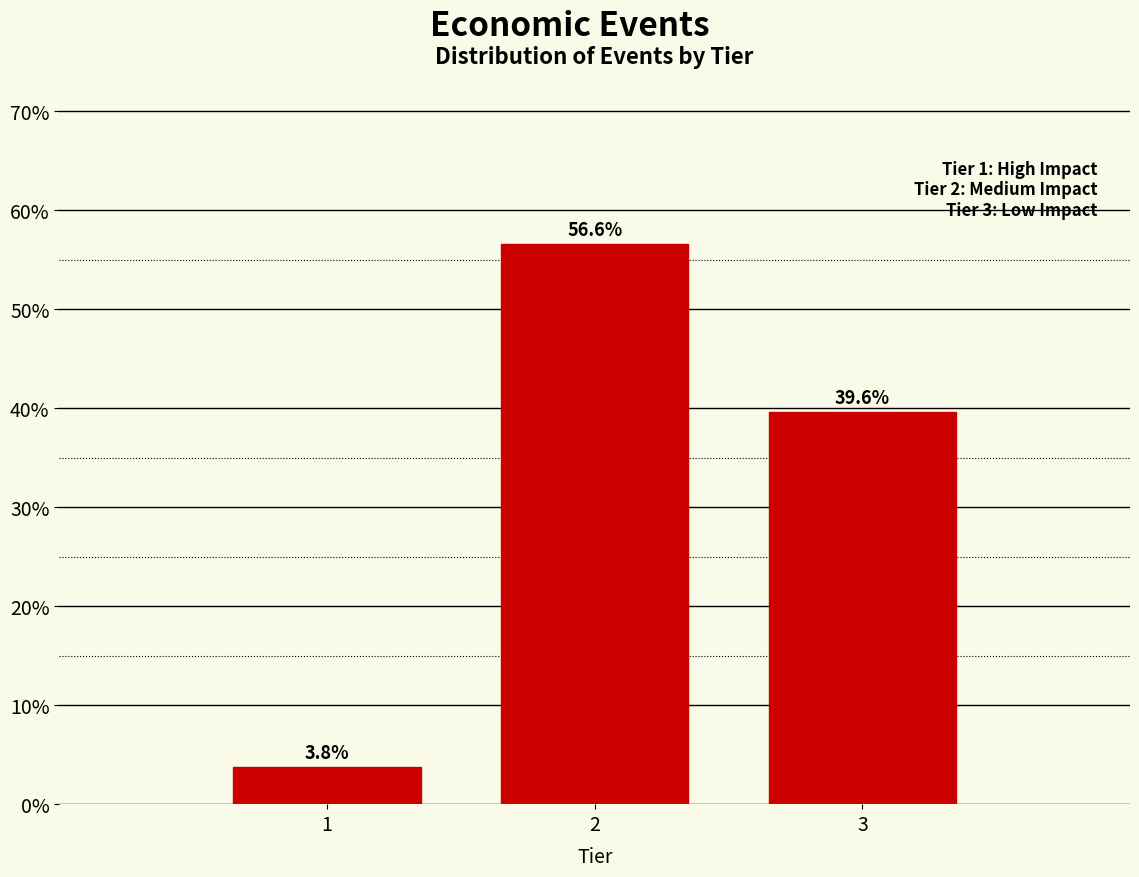

Reading left to right, what are all the values shown in this chart?

1=3.8	2=56.6	3=39.6